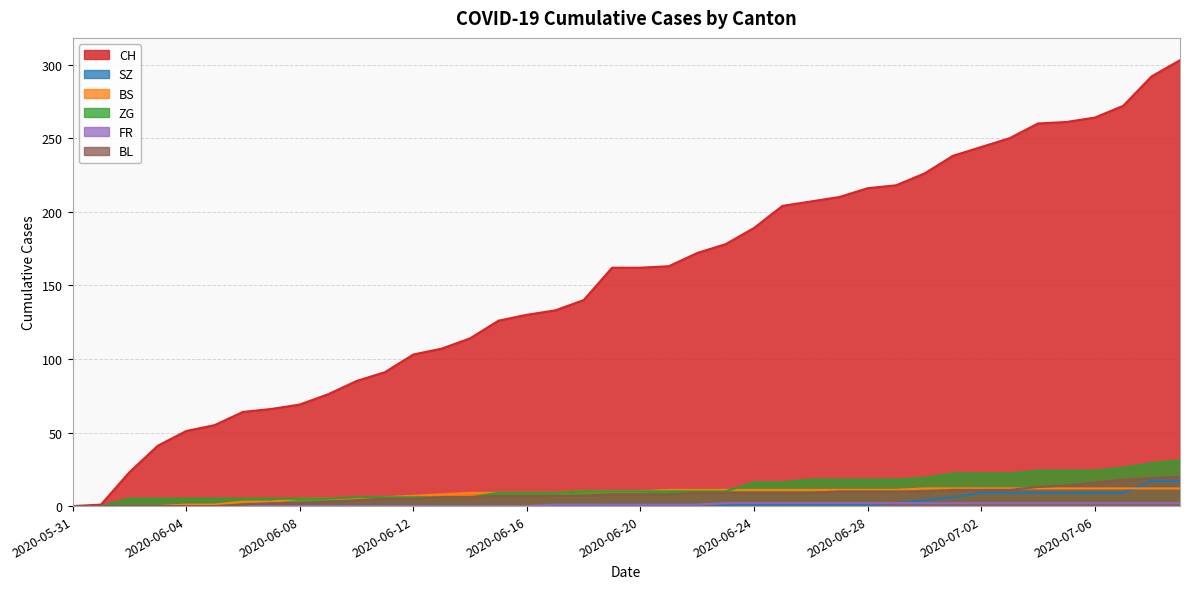

Count the number of data series in this chart.

6